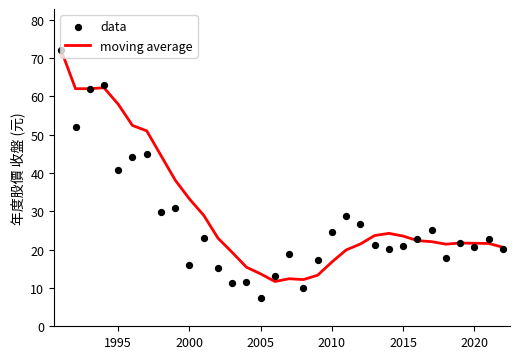

Which series has the largest total across all categories?

moving average